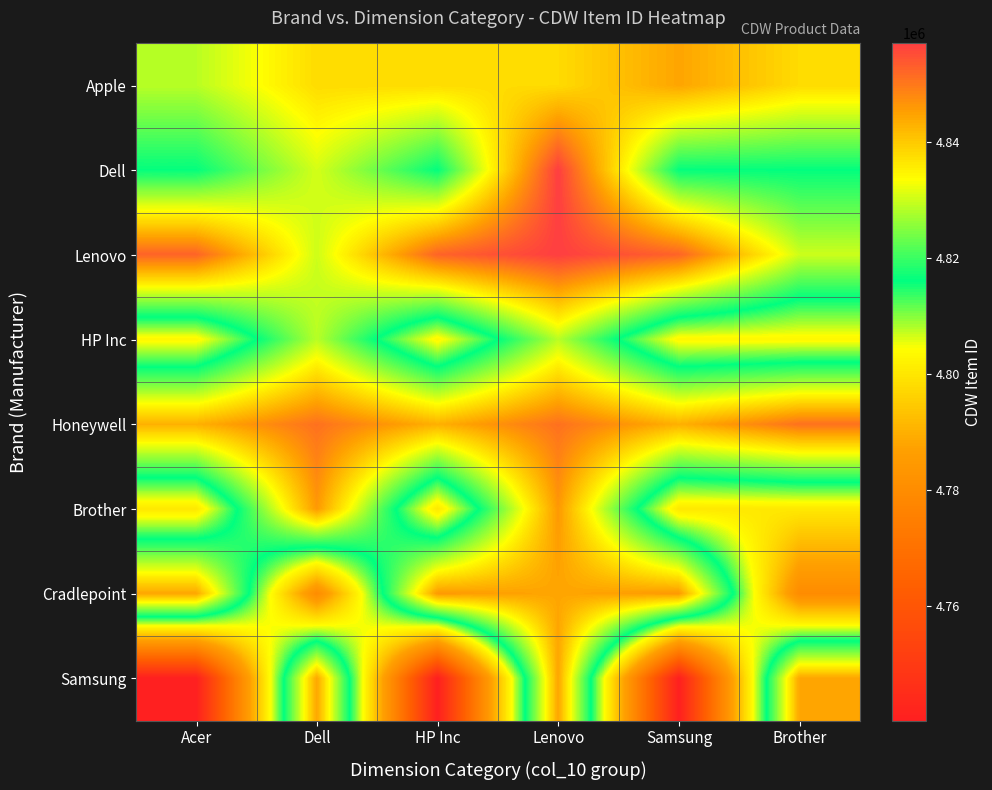

Which has a higher value, Samsung or Acer?

Samsung